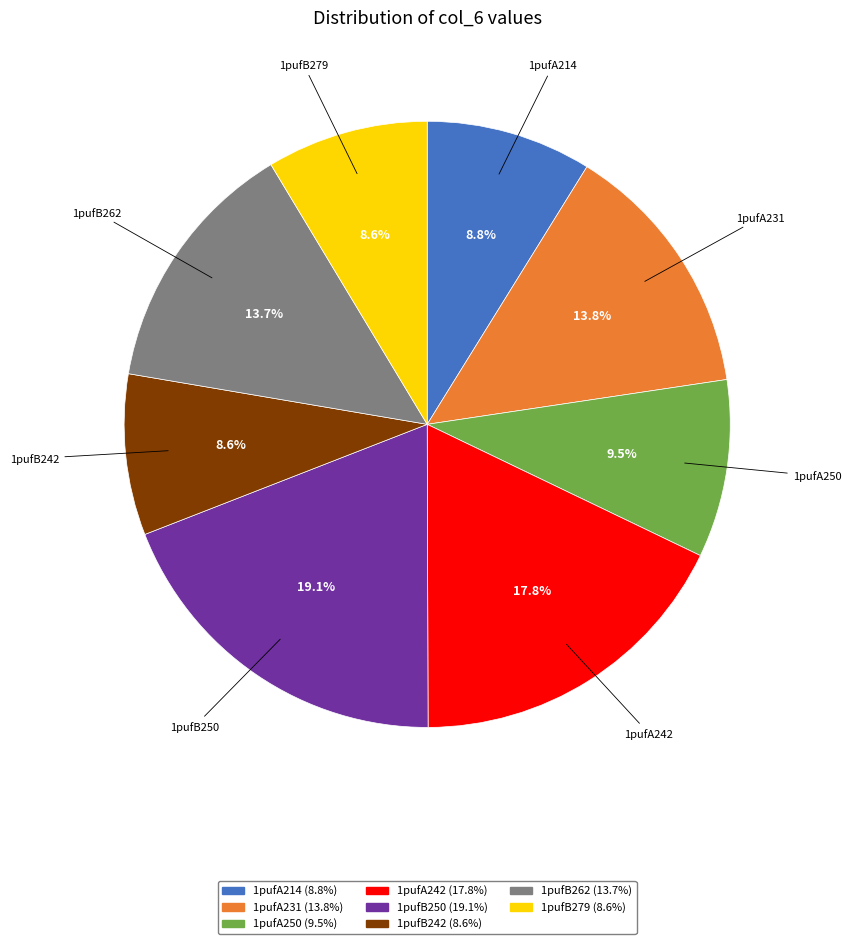

Is there a majority slice in this chart?

No